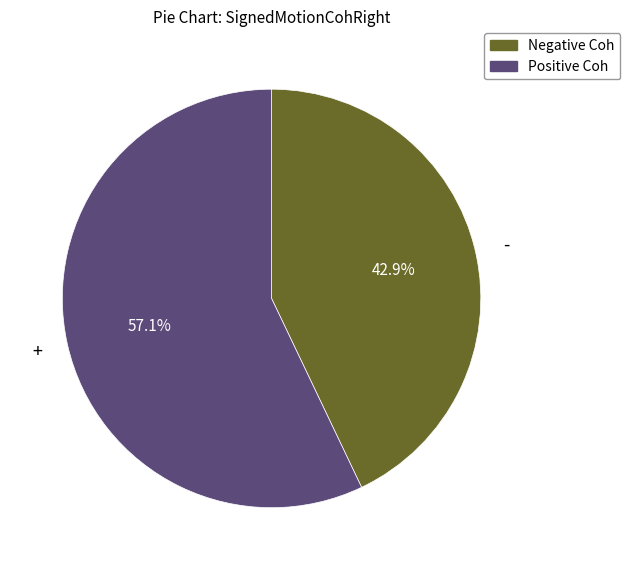

Combined, do Negative Coh and Positive Coh account for over 50%?

Yes